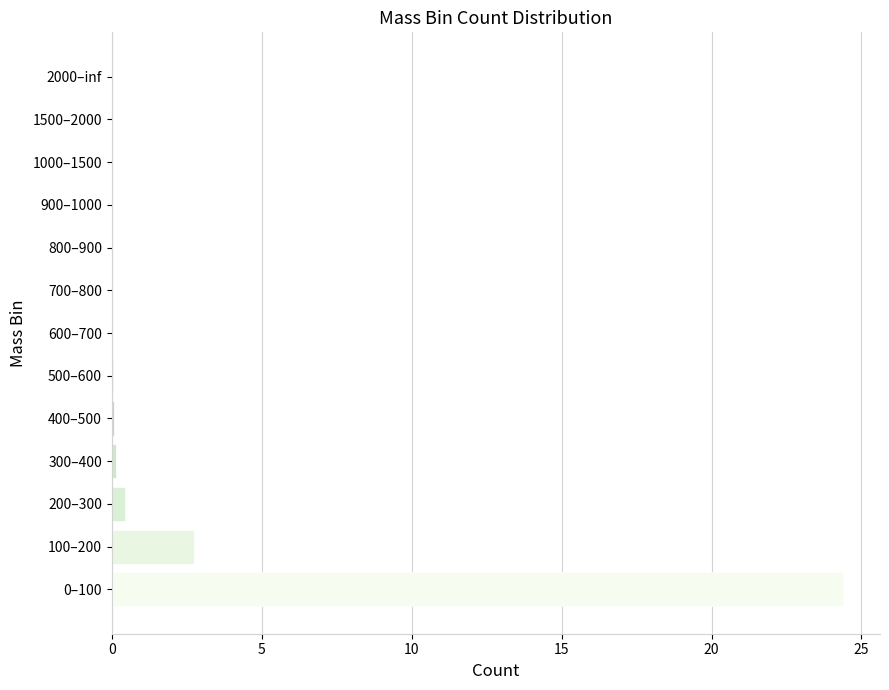

What is the maximum value shown in the chart?

24.4